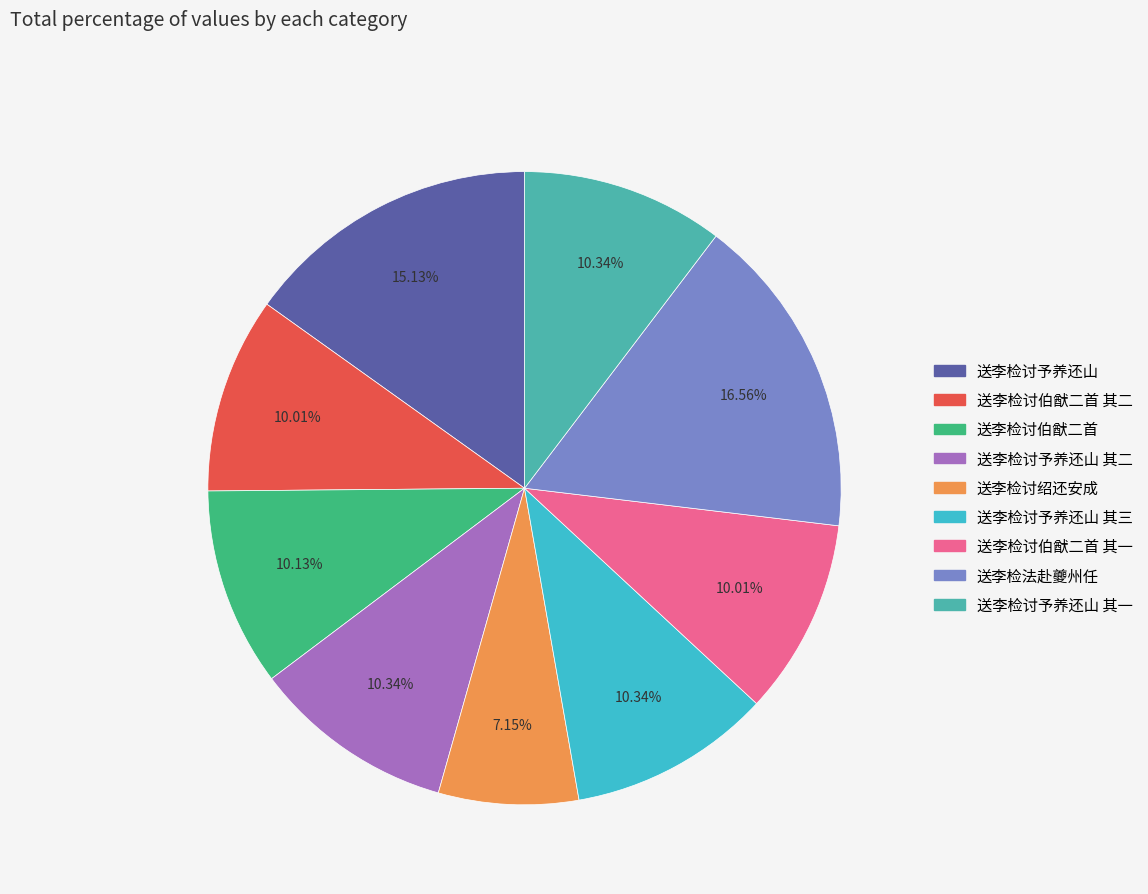

Is there any slice that represents more than half of the pie?

No